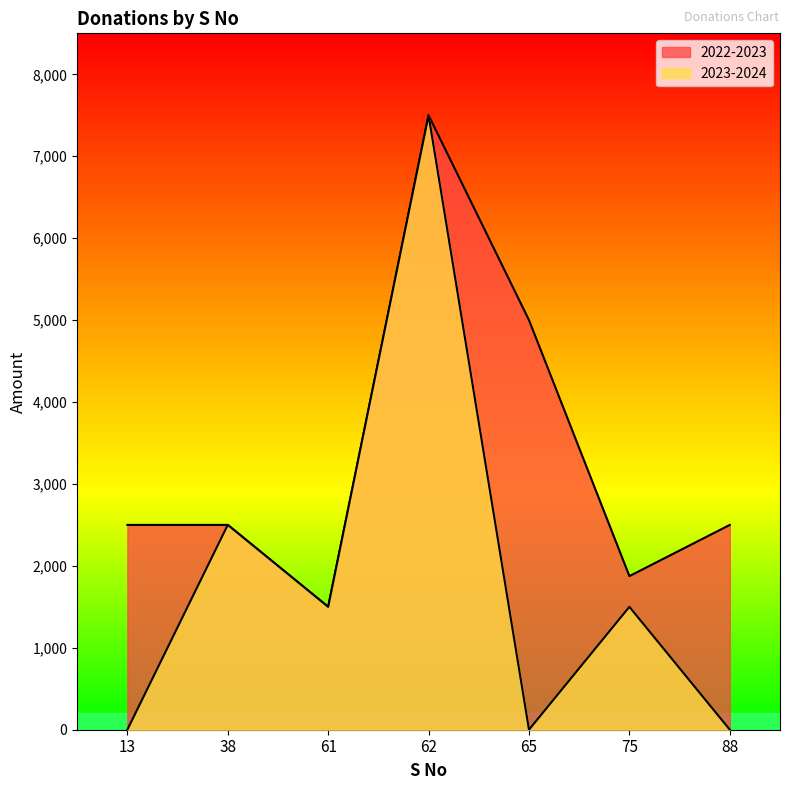

What are all the series names shown in the legend?

2022-2023, 2023-2024